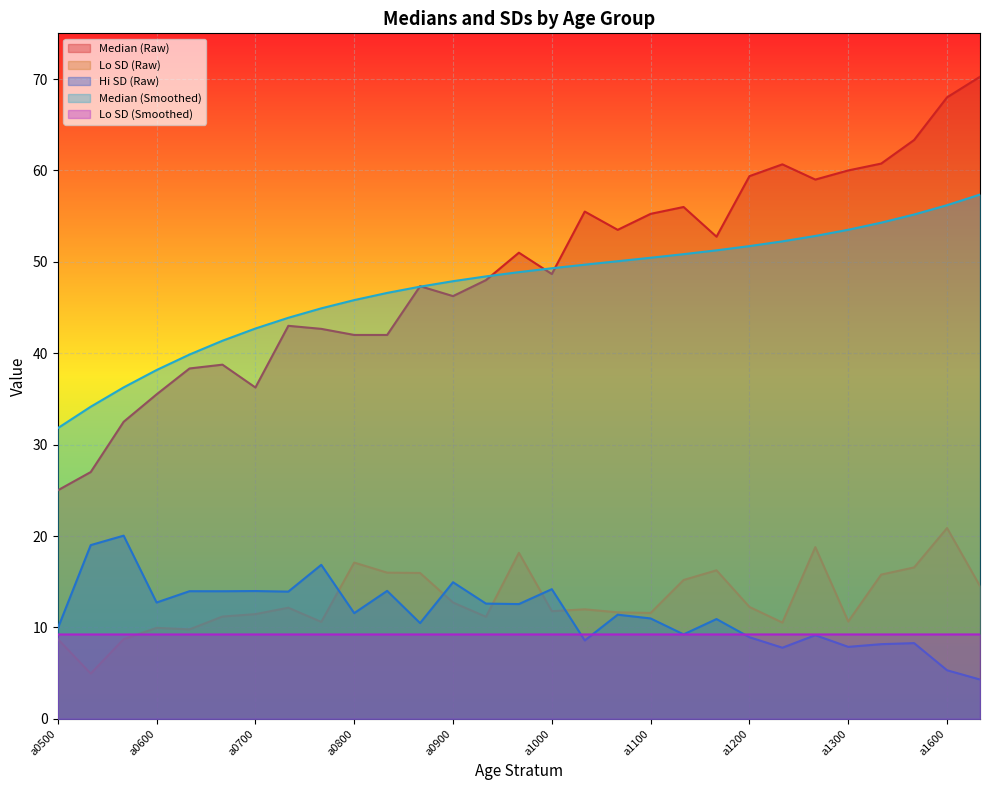

Does the chart display data point markers on the line(s)?

No